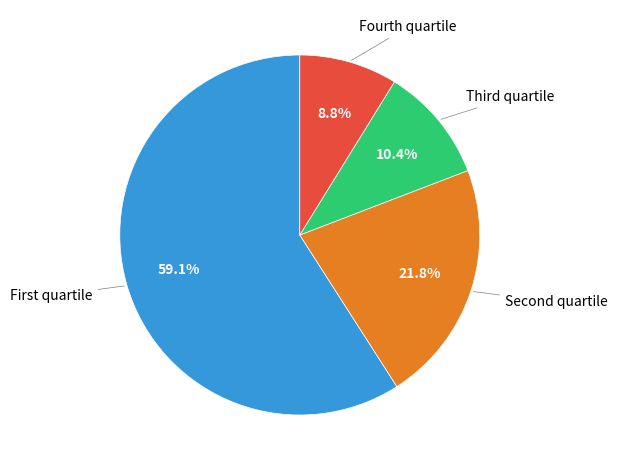

Is there any slice that represents more than half of the pie?

Yes